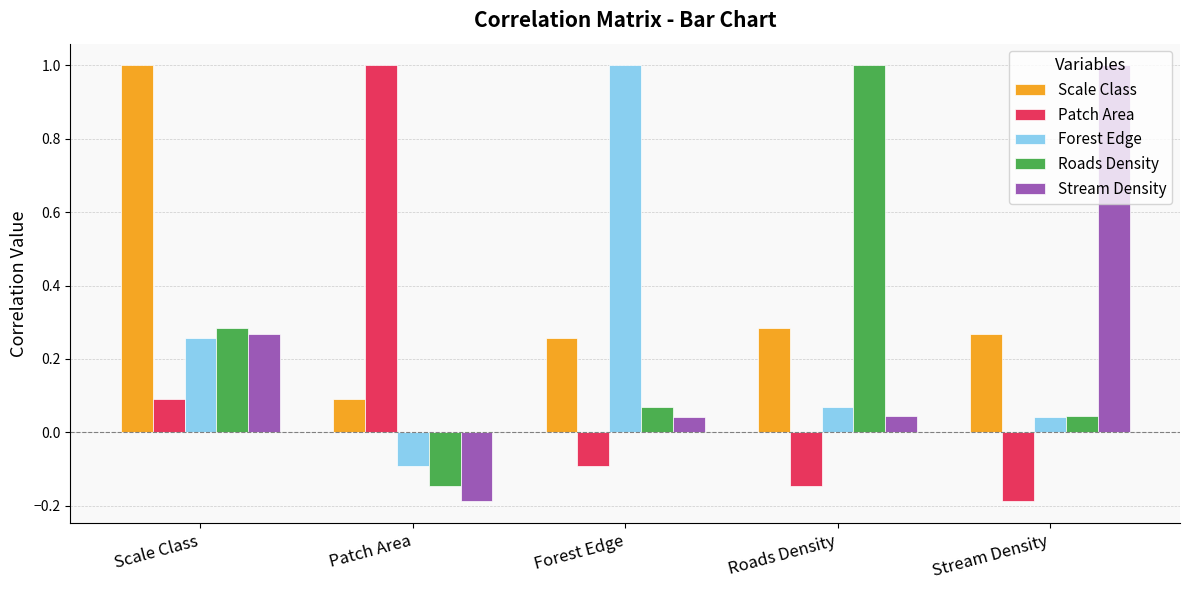

How many values in Patch Area are below zero?

3